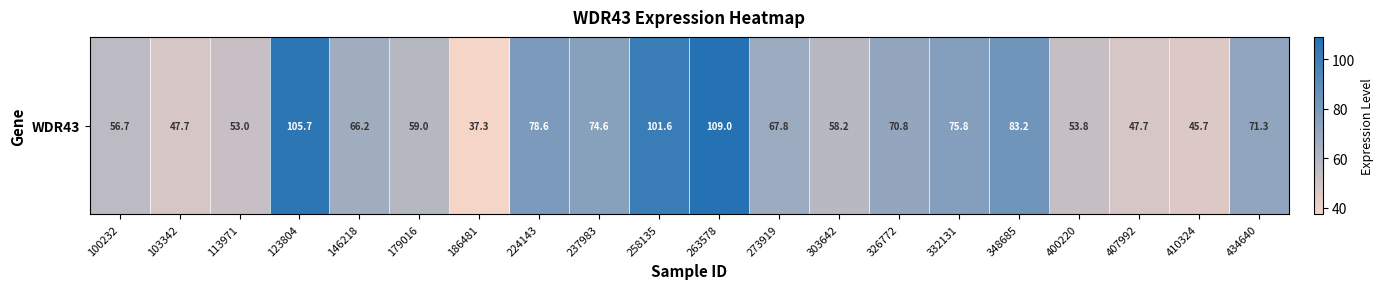

Count the number of values greater than 67.

10